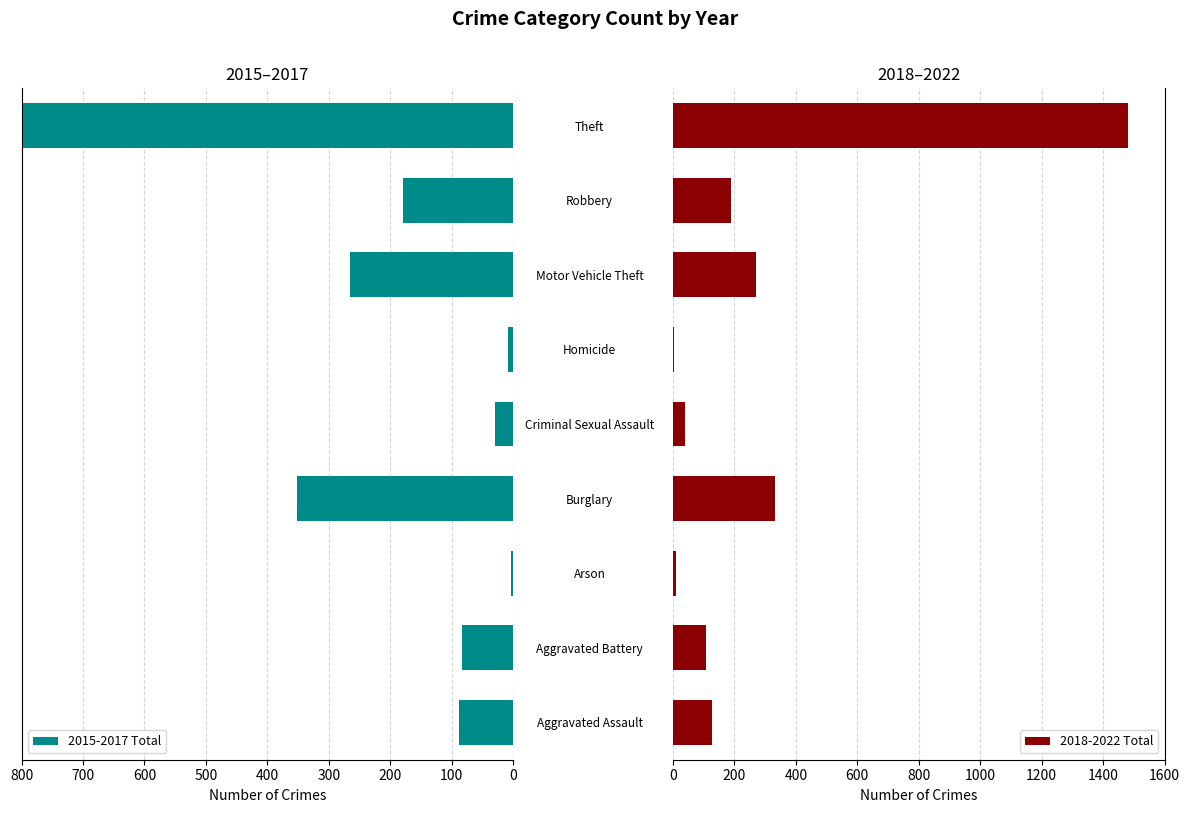

What is the smallest value displayed?

4